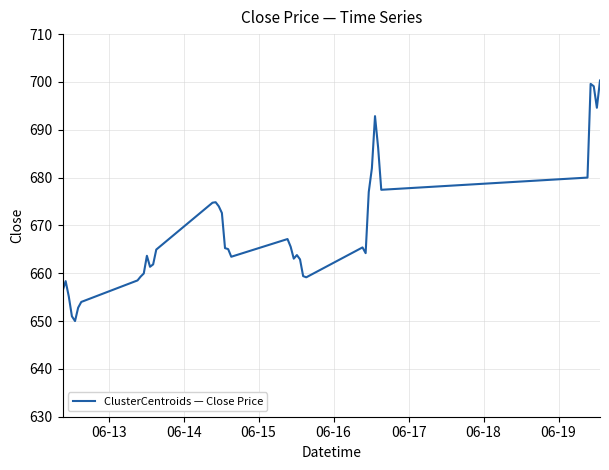

What is the smallest value displayed?

650.0